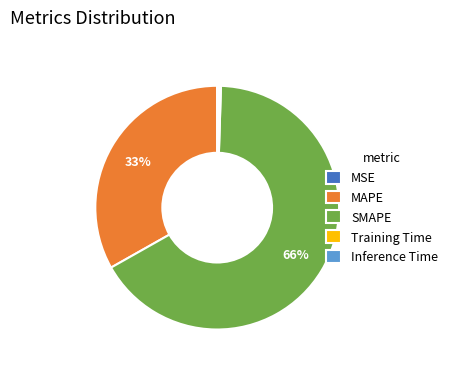

What is the largest slice in the pie chart?

SMAPE